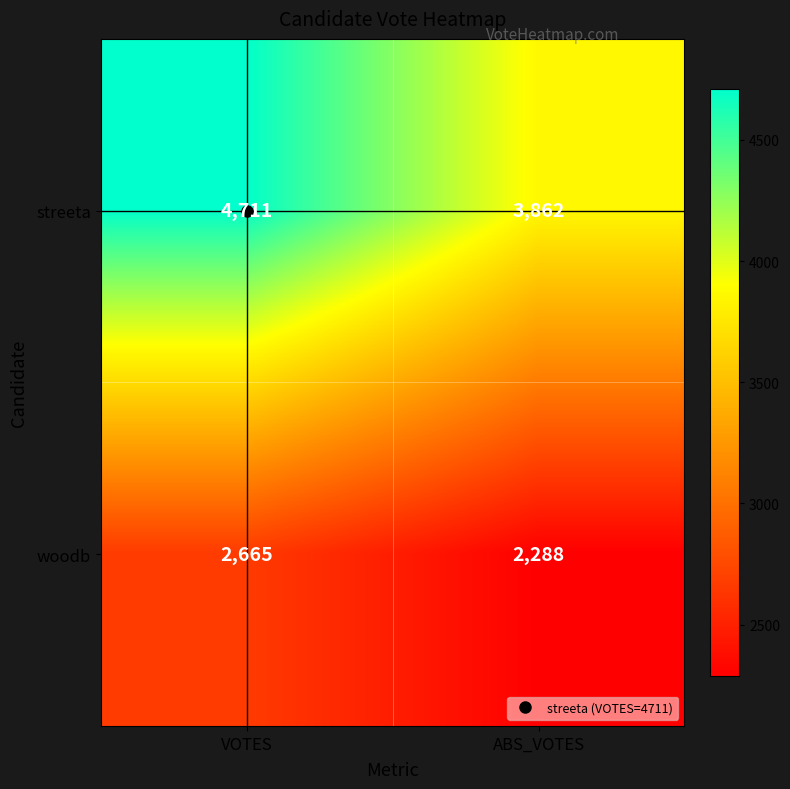

The value of streeta at ABS_VOTES is 6242. True or false?

False